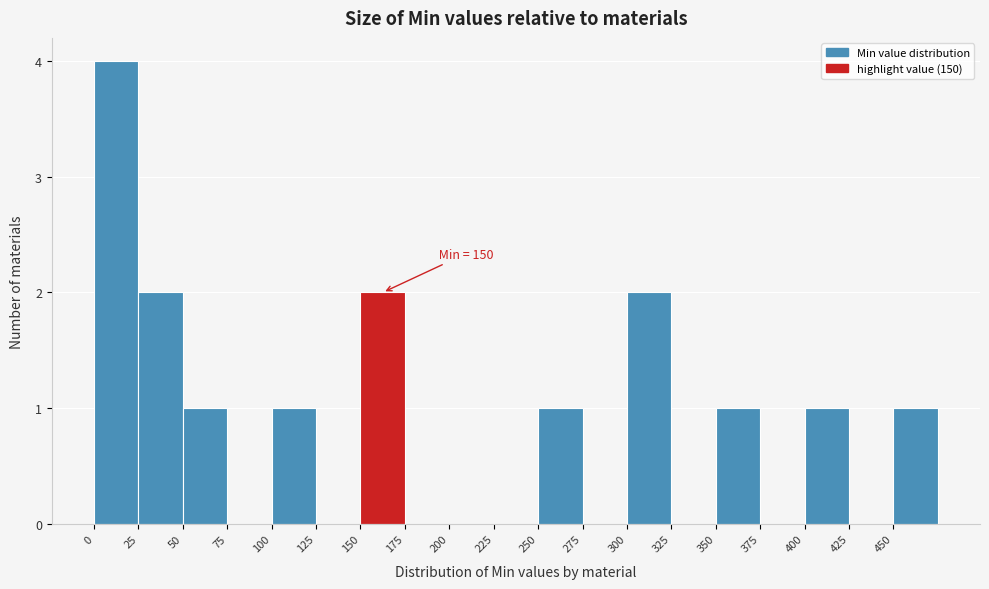

Which range on the x-axis has the tallest bar?

0 to 25